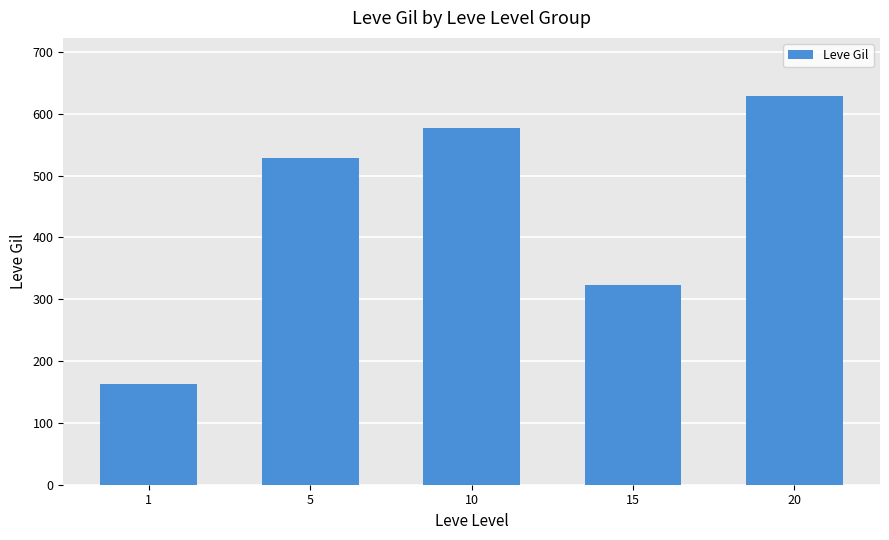

At which label is the value closest to 395?

15